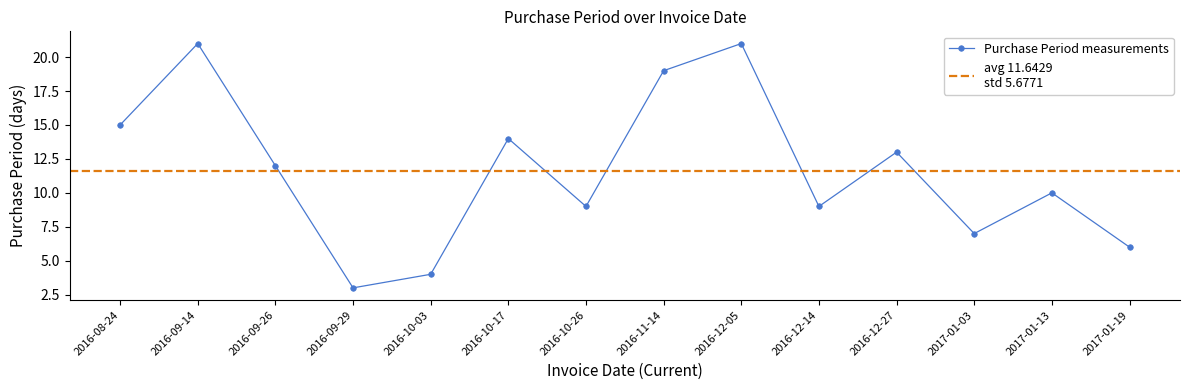

What is the change in value from 2016-09-29 to 2016-10-17?

+11